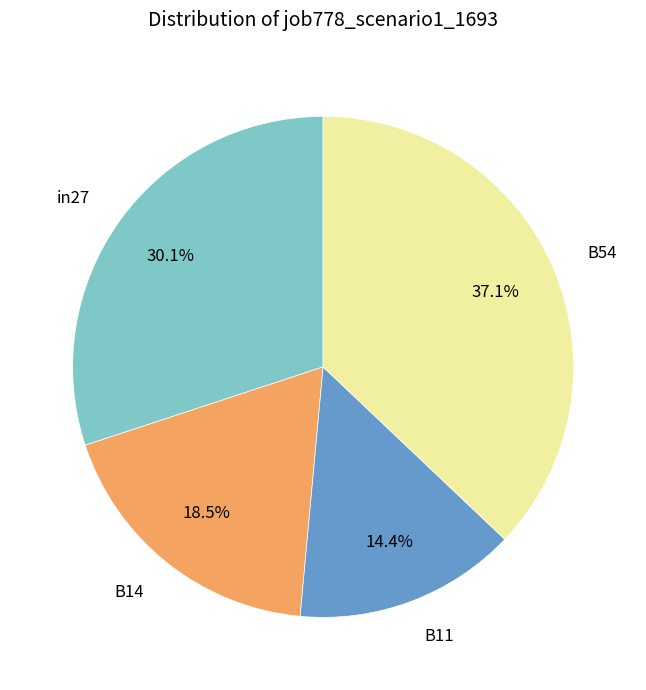

To the nearest percent, what is the difference between the largest and smallest slice percentages?

23%